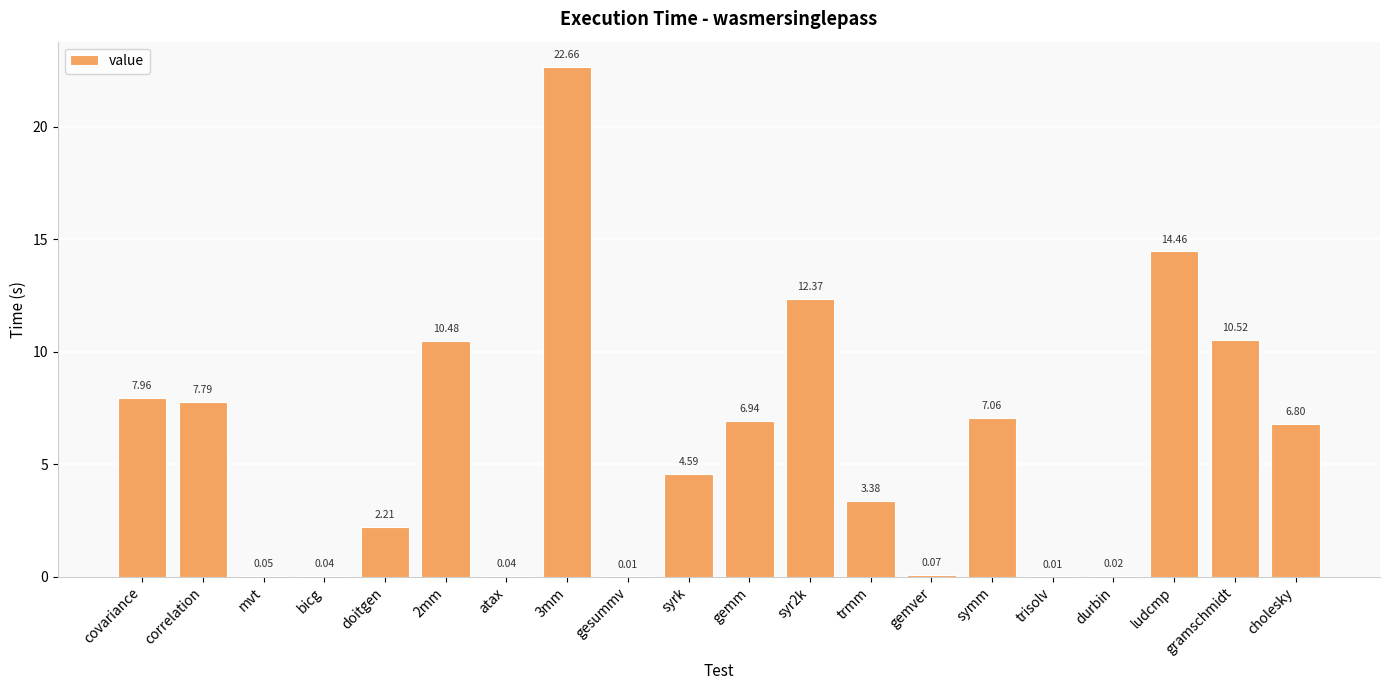

What is the sum of all values?

117.5